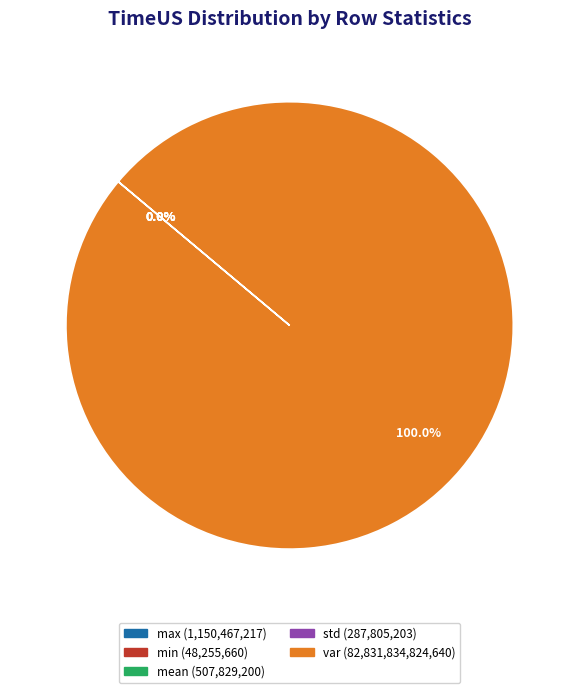

Which category has the biggest portion of the pie?

var